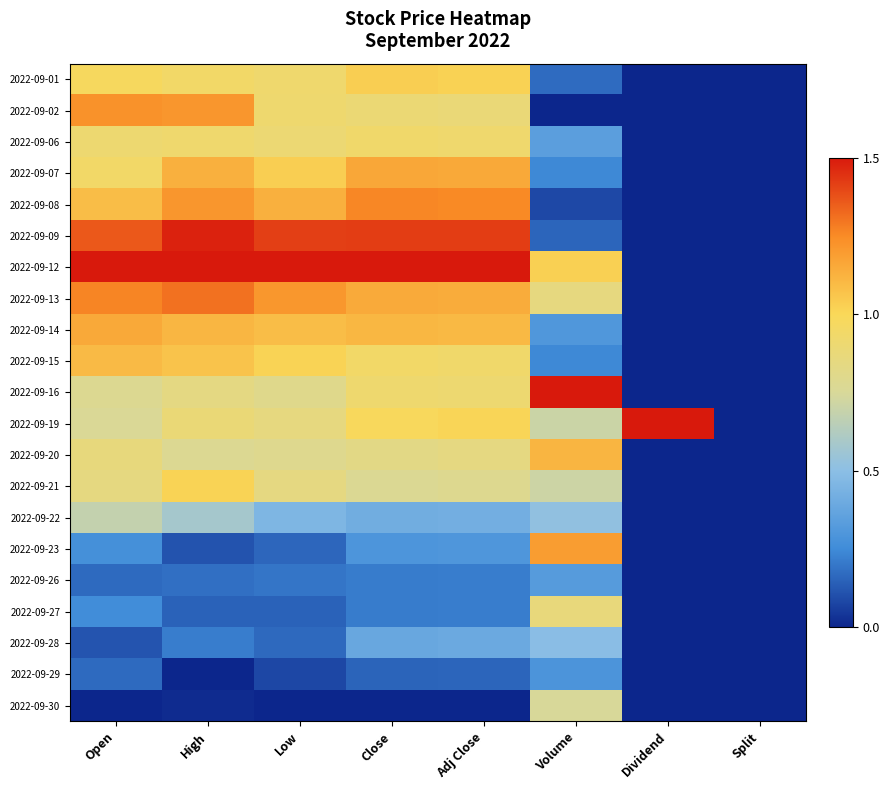

Which has a higher value, Close or High?

Close